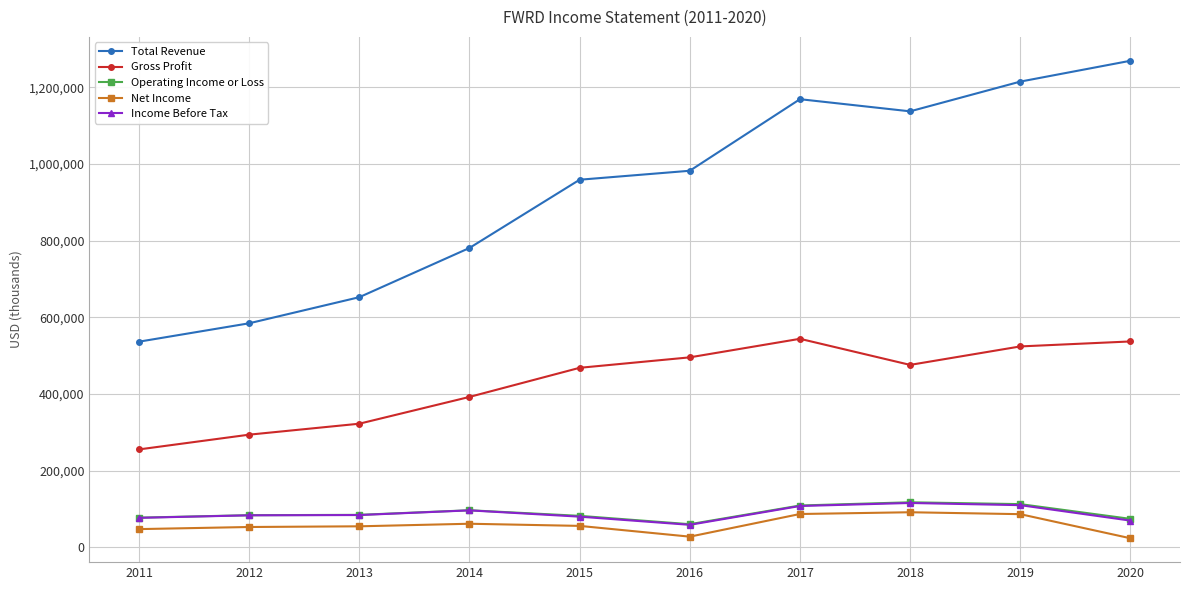

How many lines are shown in the chart?

5